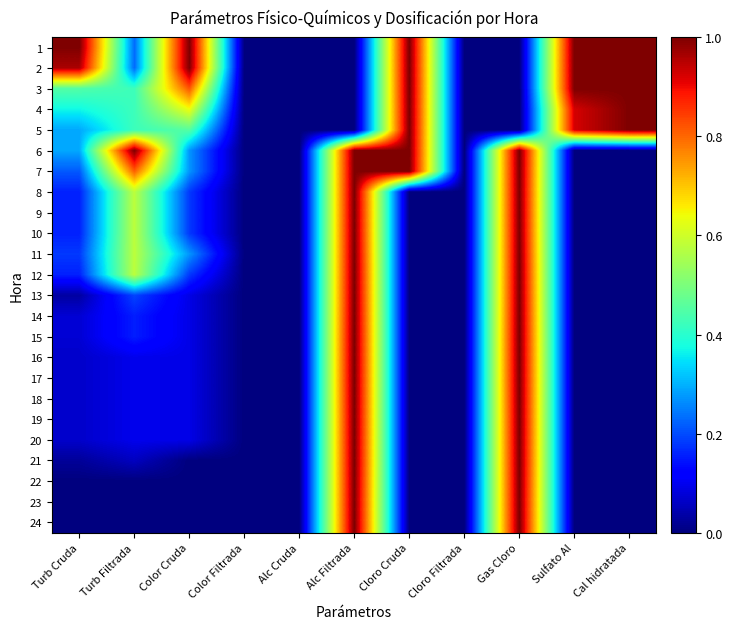

At how many categories does at least one series exceed 0?

8